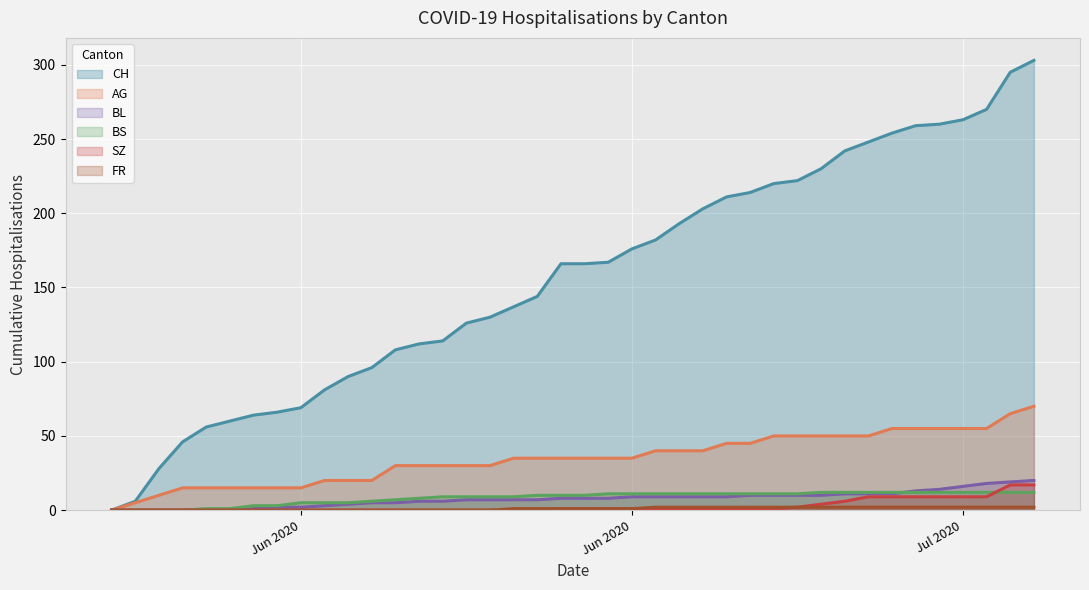

Which category has the lowest value in the BL series?

Jun 2020